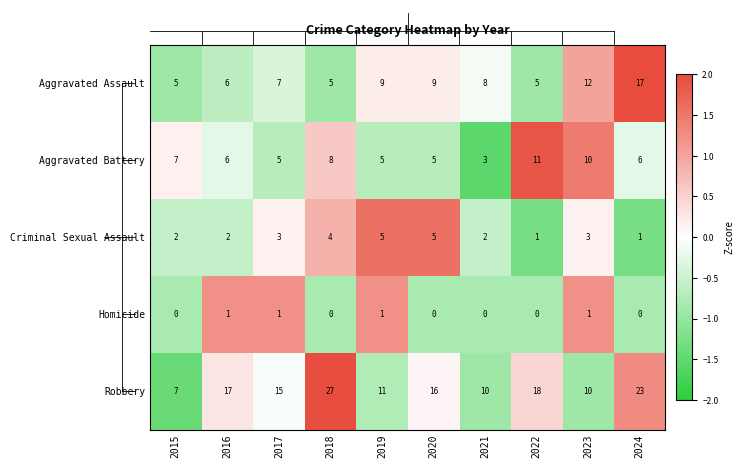

The value of Homicide at 2020 is 0. True or false?

True